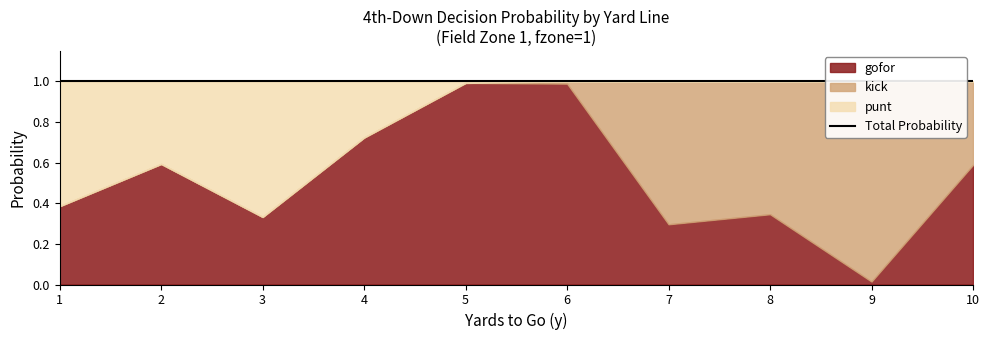

At which category is the sum across all series the highest?

4